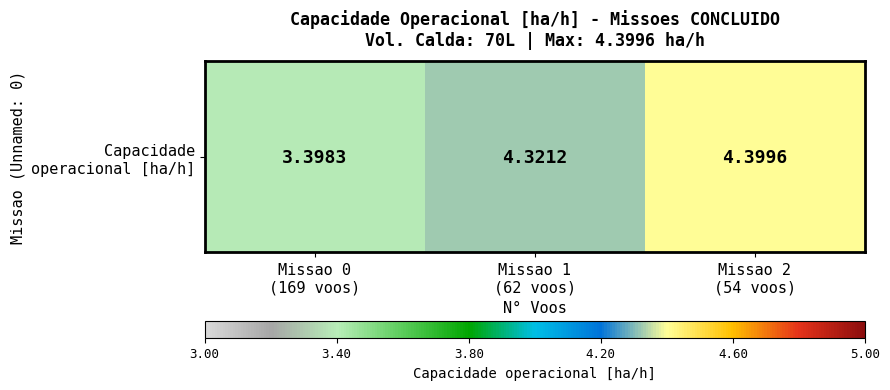

Count the values in the range 3 to 4.

1